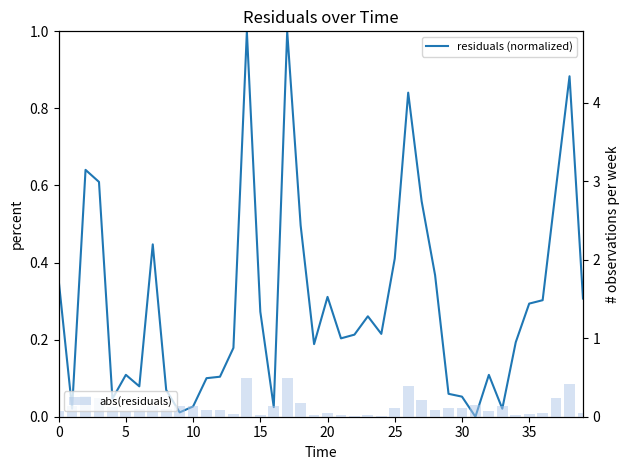

What is the total value across all series at 13?

0.2